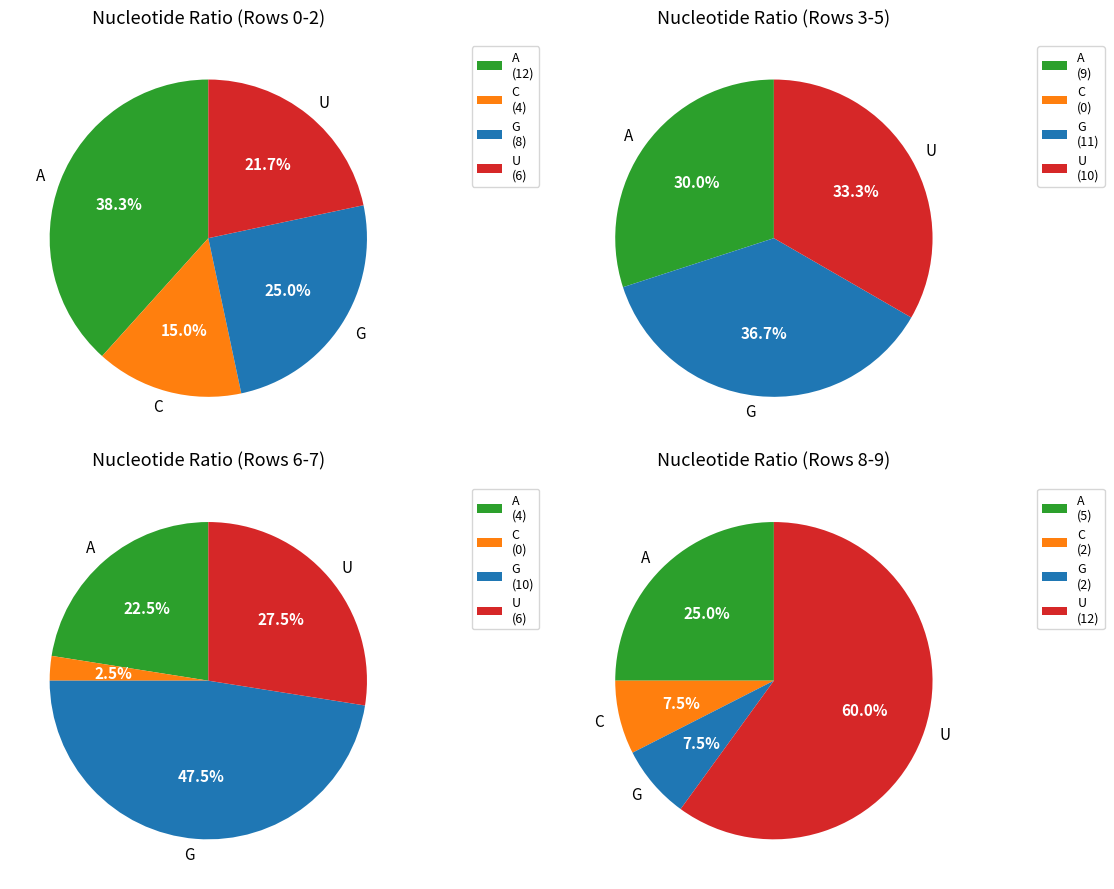

What percentage is NOT represented by 5?

70.0%